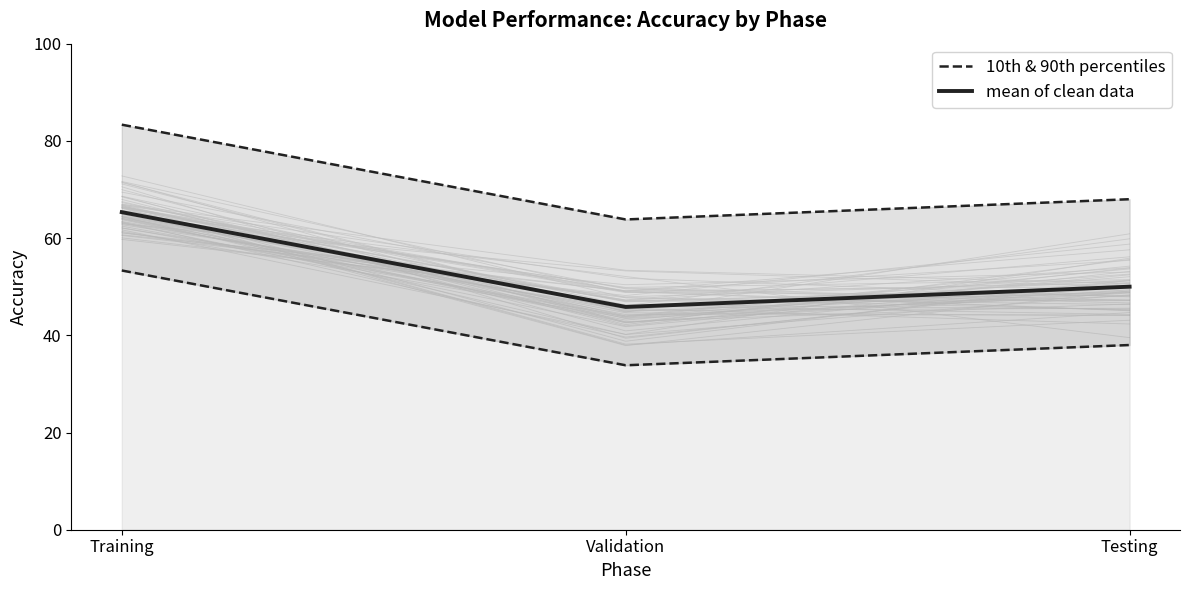

What is the sum of the mean of clean data values at Testing and Validation?

95.8